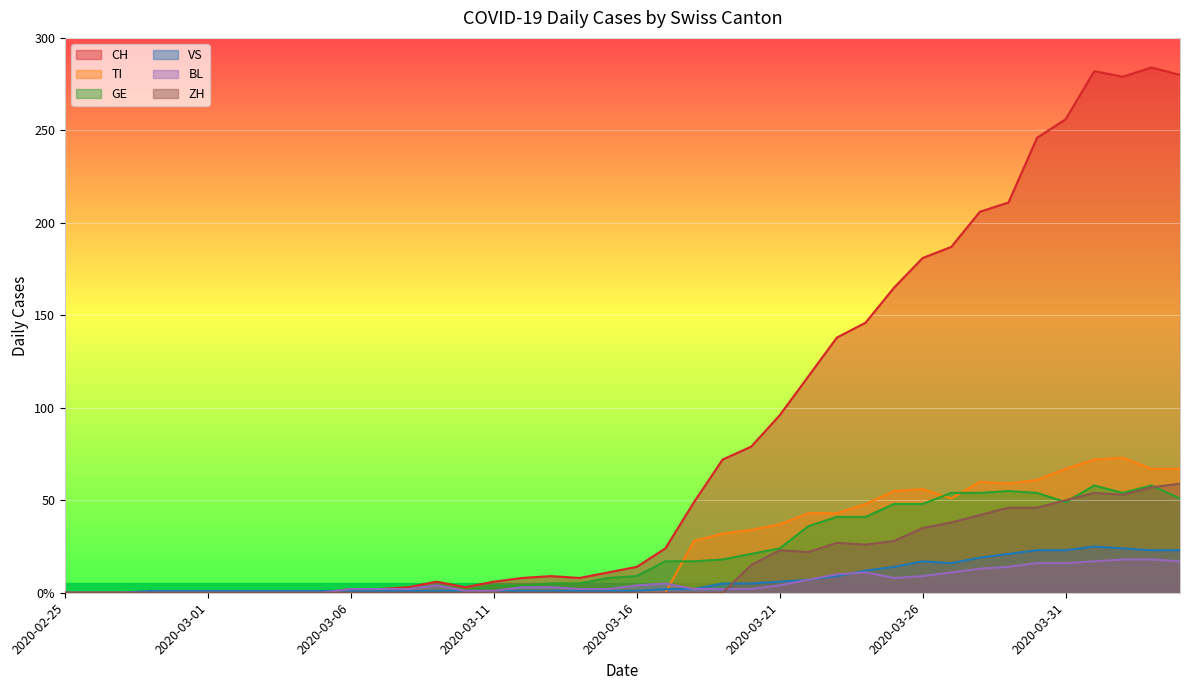

List the series in order of their peak value, highest first.

CH, TI, ZH, GE, VS, BL